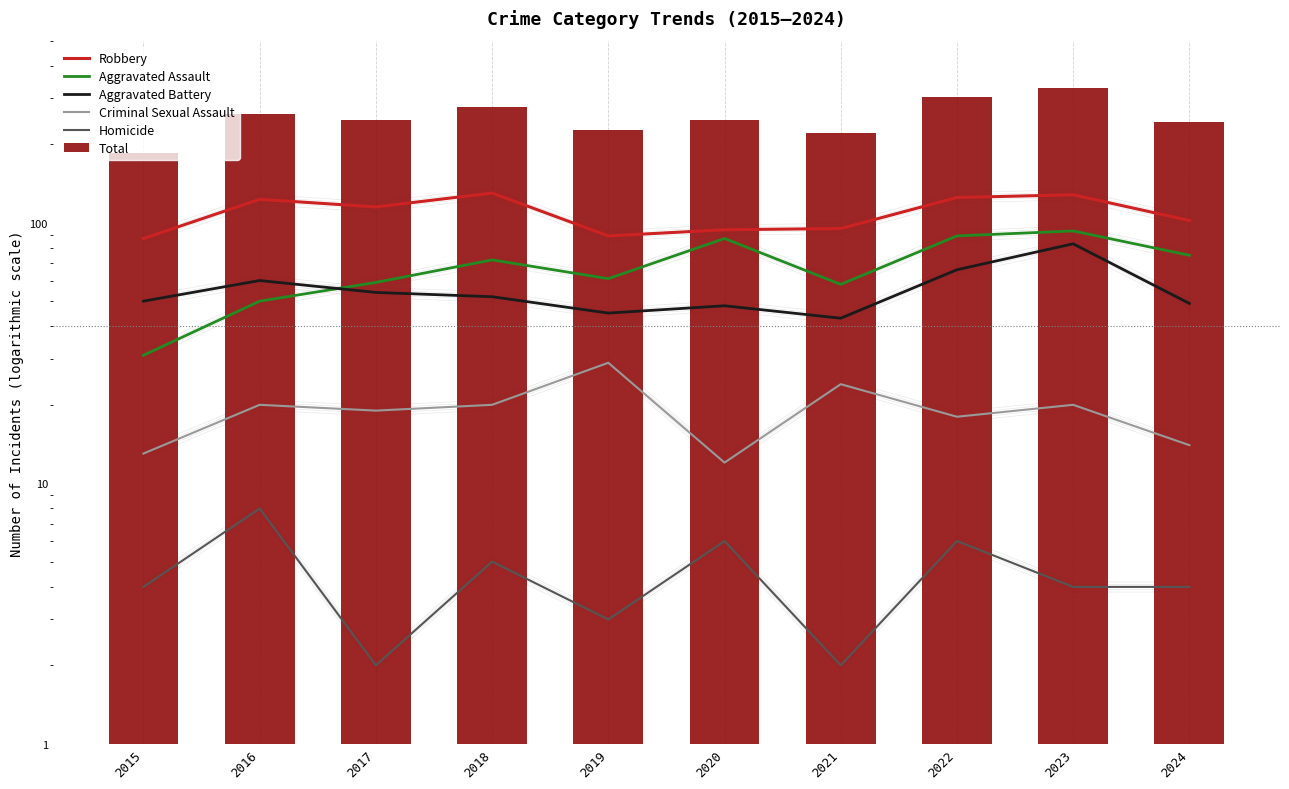

What is the difference between the second highest and second lowest values in the Homicide series?

4